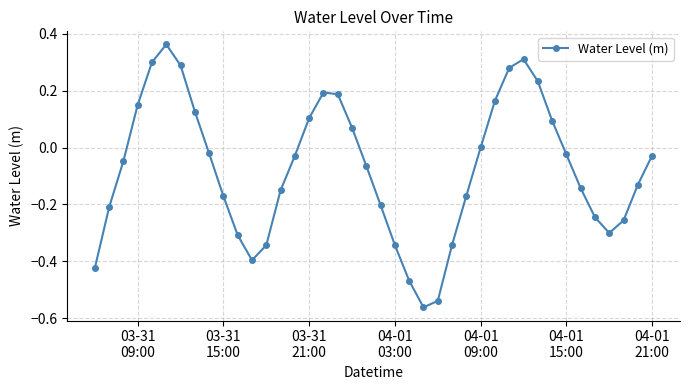

What is the sum of all values?

-3.1